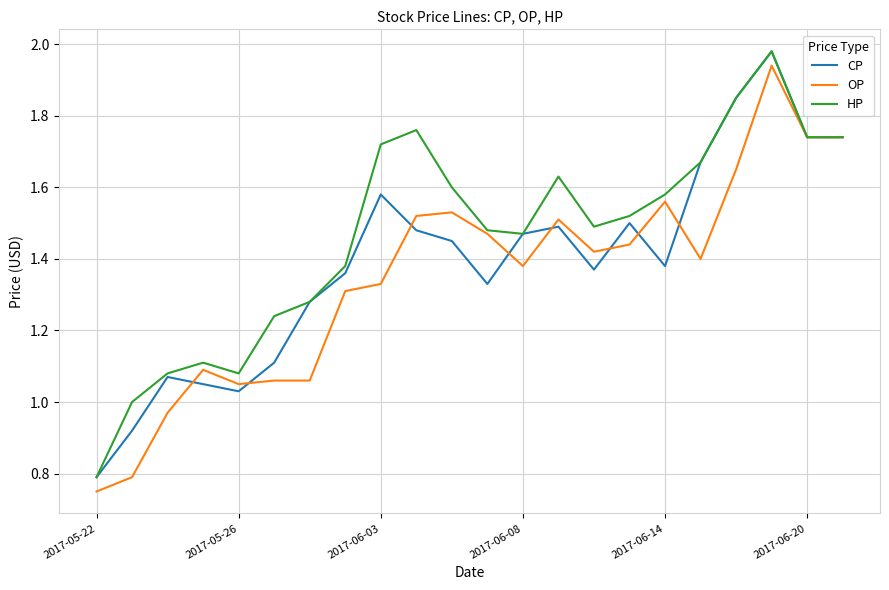

Which series has the largest total across all categories?

HP